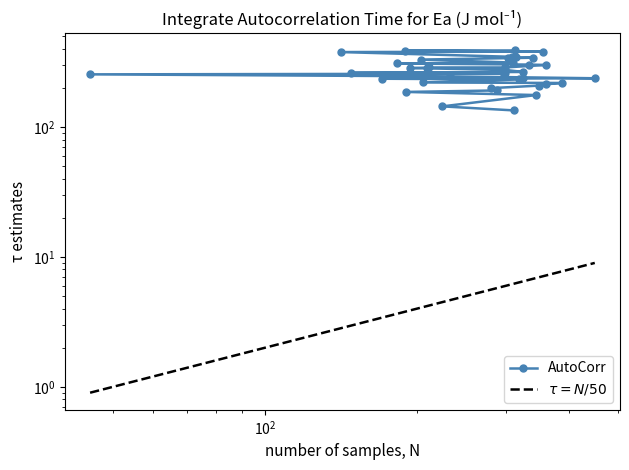

Which series has the largest total across all categories?

AutoCorr